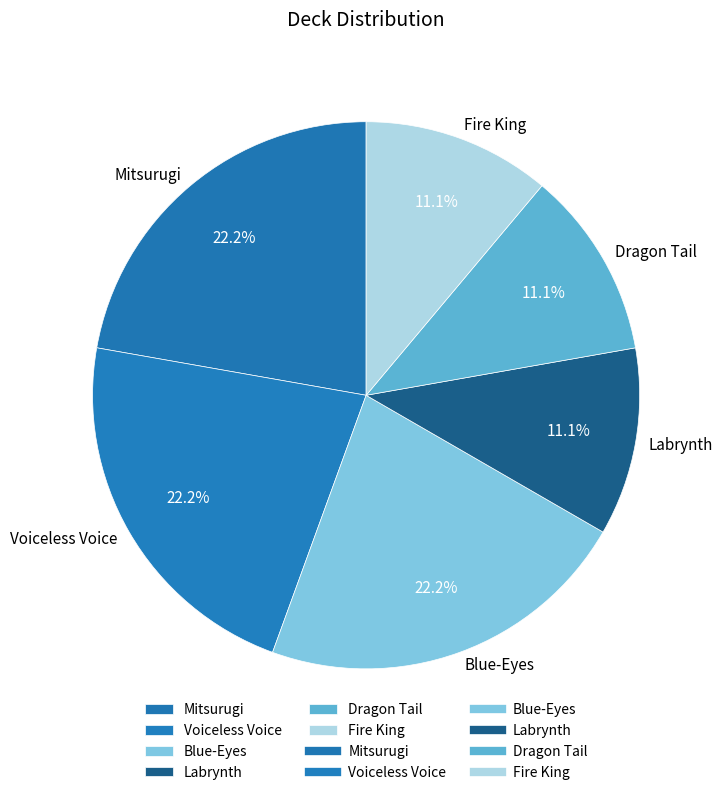

Approximately how many times larger is the value at Fire King compared to Dragon Tail?

1.0